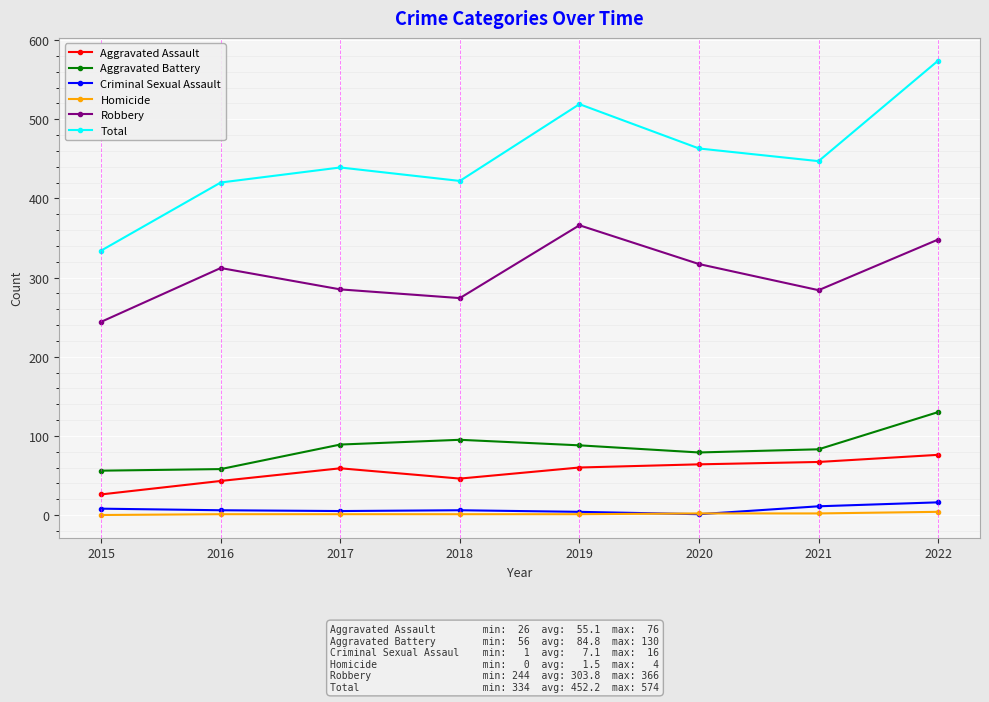

Which category has the highest value across all series?

2022